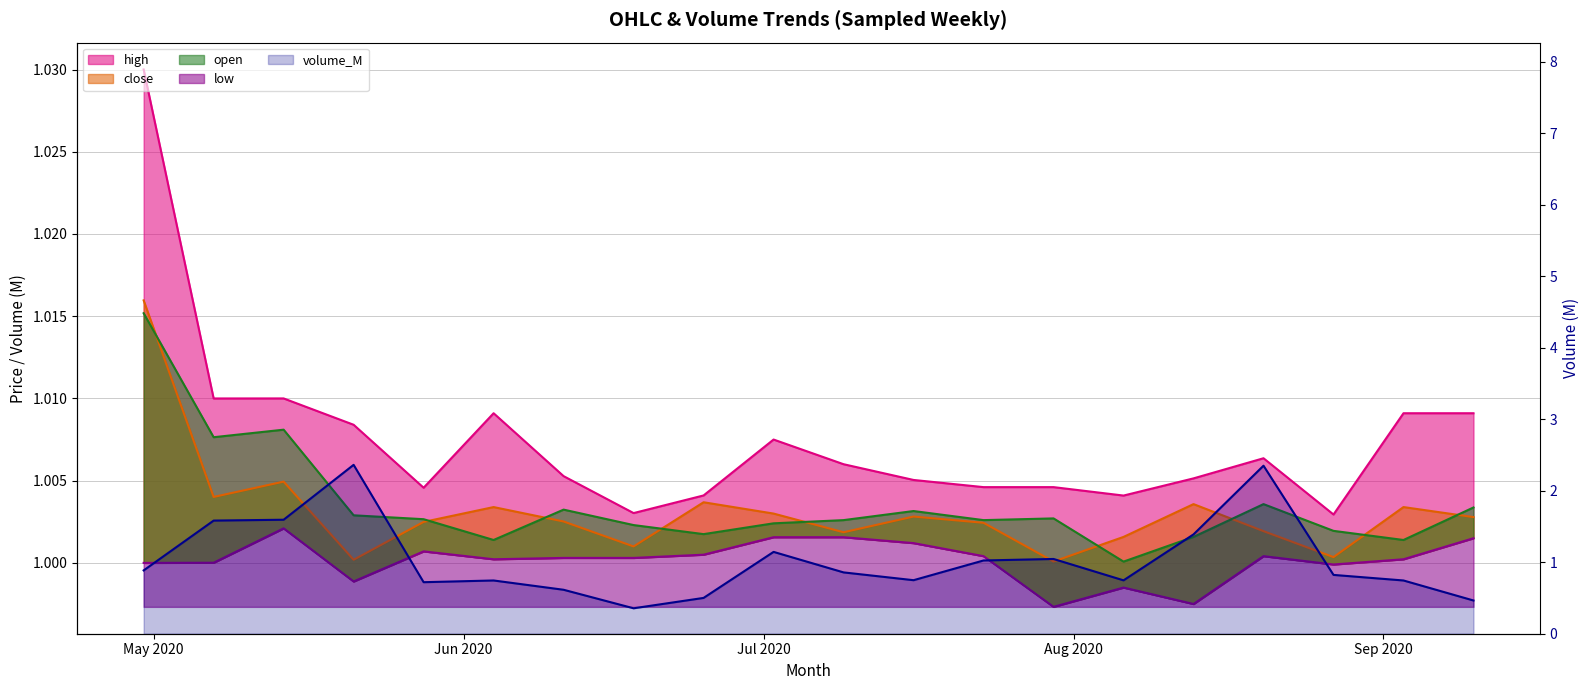

At which label is open closest to 1?

2020-08-06